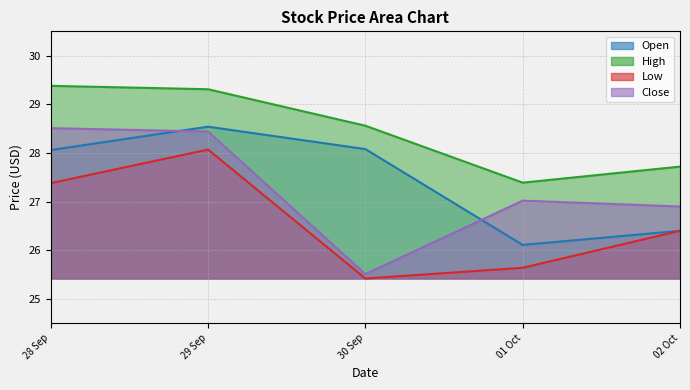

True or false: High has a value of 27.7 at 02 Oct.

True